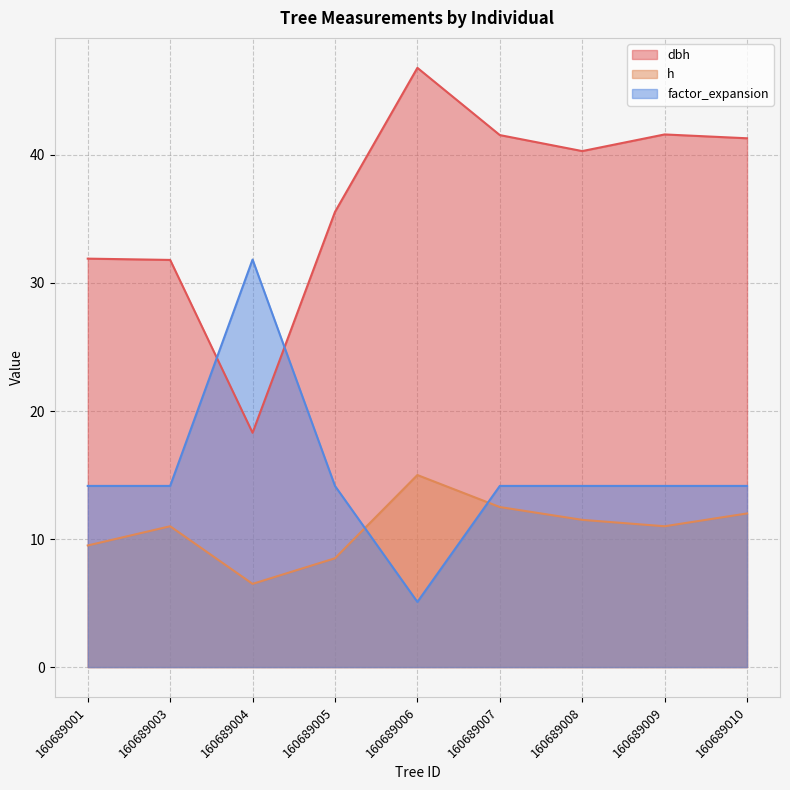

At which category is the sum across all series the highest?

160689007